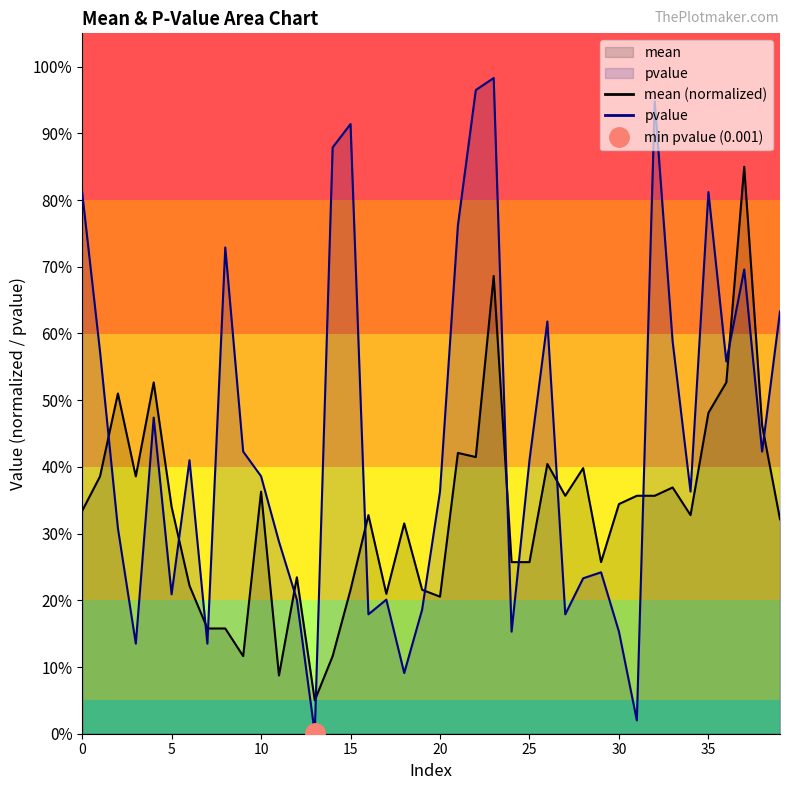

Reading left to right, list all the values displayed in this chart.

mean: 0.3	0.4	0.5	0.4	0.5	0.3	0.2	0.2	0.2	0.1	0.4	0.1	0.2	0.1	0.1	0.2	0.3	0.2	0.3	0.2	0.2	0.4	0.4	0.7	0.3	0.3	0.4	0.4	0.4	0.3	0.3	0.4	0.4	0.4	0.3	0.5	0.5	0.9	0.5	0.3
pvalue: 0.8	0.6	0.3	0.1	0.5	0.2	0.4	0.1	0.7	0.4	0.4	0.3	0.2	0.0	0.9	0.9	0.2	0.2	0.1	0.2	0.4	0.8	1.0	1.0	0.2	0.4	0.6	0.2	0.2	0.2	0.2	0.0	0.9	0.6	0.4	0.8	0.6	0.7	0.4	0.6